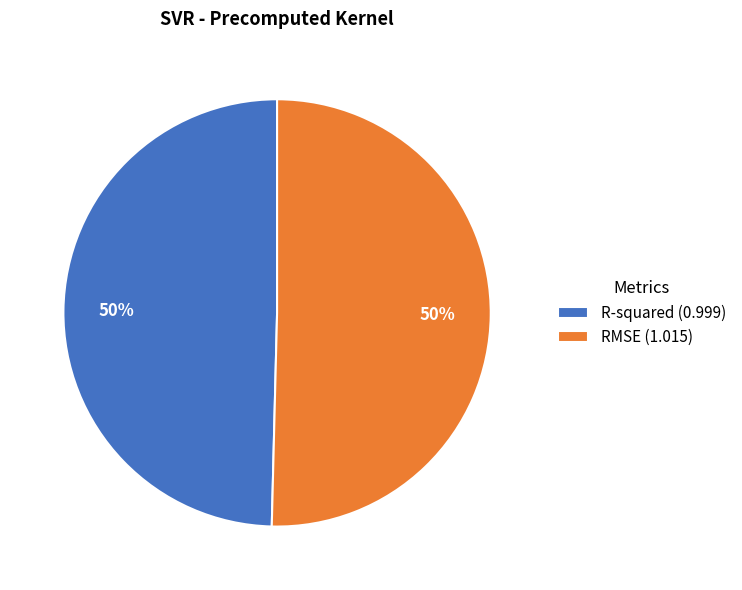

Approximately how many times larger is the value at R-squared compared to RMSE?

1.0